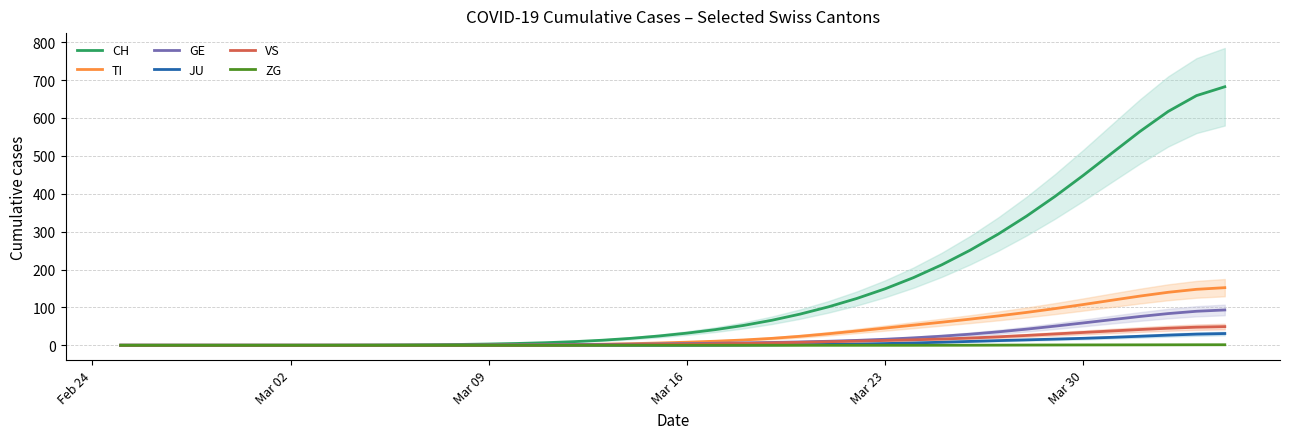

What is the maximum value for GE?

93.2